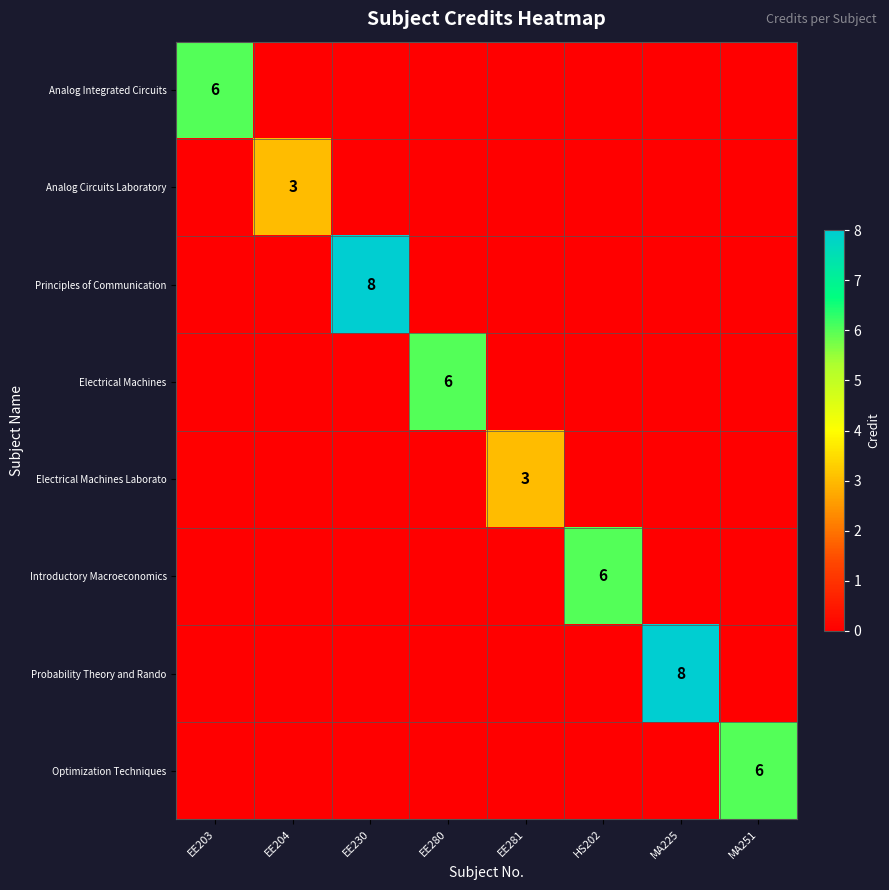

The value of Optimization Techniques at MA251 is 6. True or false?

True